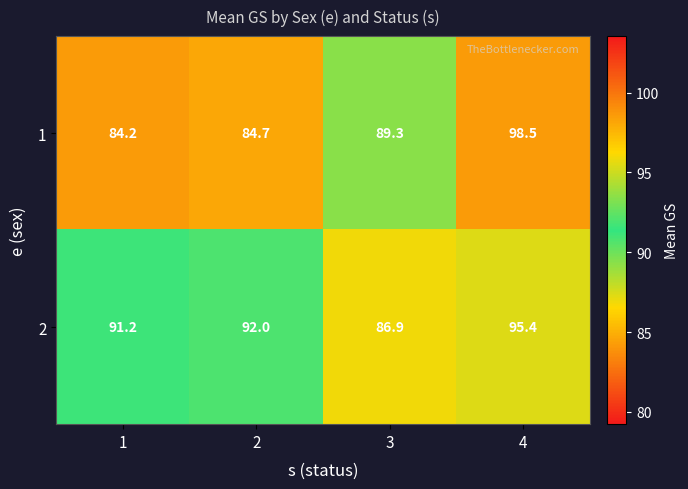

How many series are shown in this chart?

2